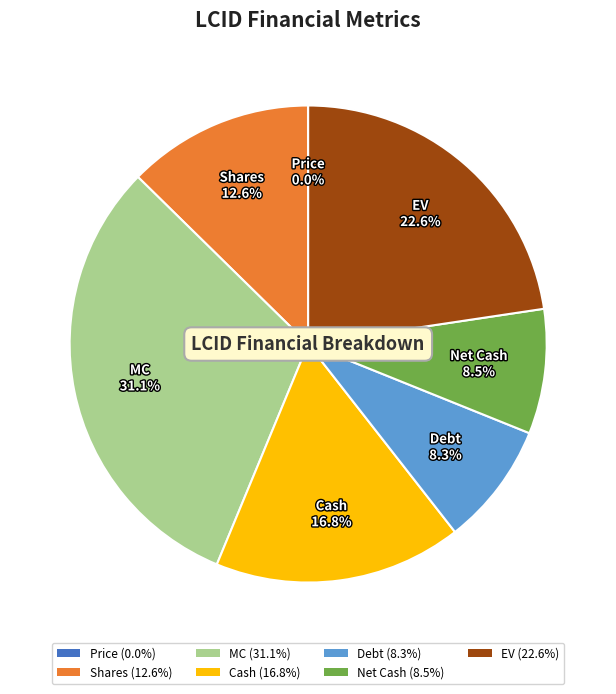

What is the ratio of the value at Net Cash (8.5%) to the value at Shares (12.6%)?

0.7